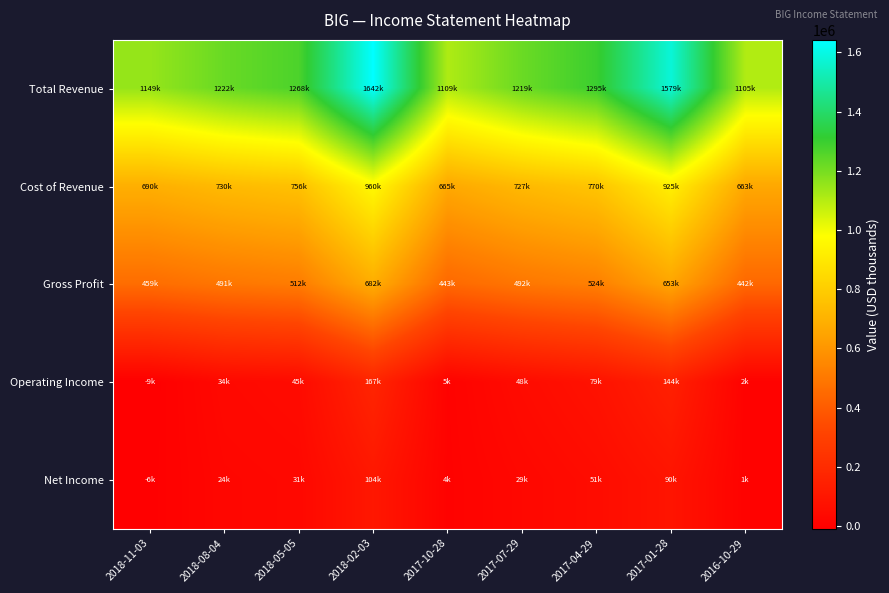

At 2017-01-28, list the series in order from largest to smallest.

Total Revenue, Cost of Revenue, Gross Profit, Operating Income, Net Income